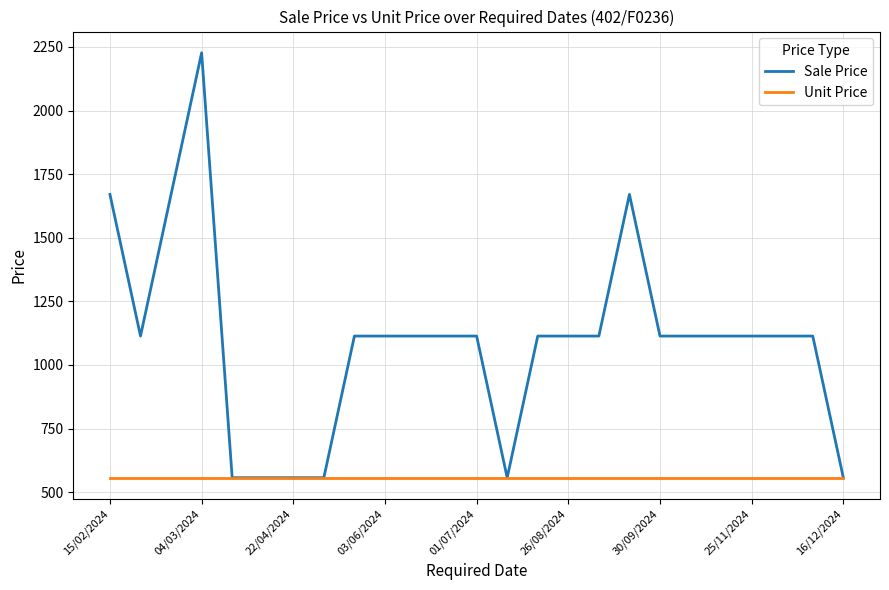

List the series in order of their overall mean, lowest first.

Unit Price, Sale Price